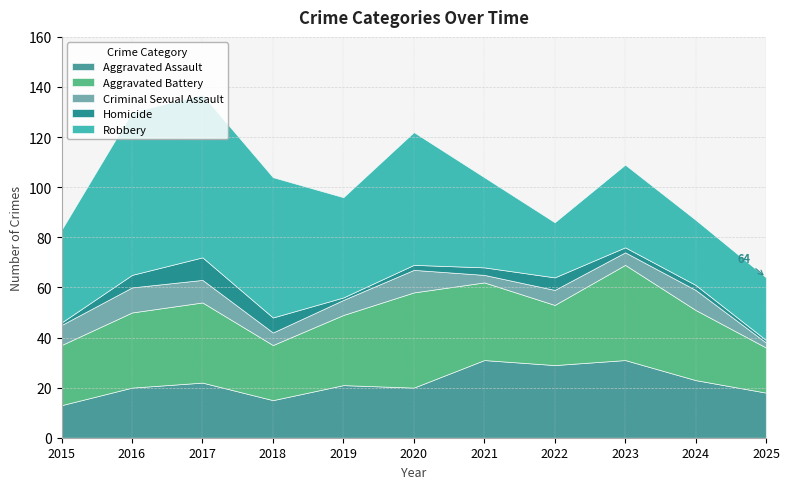

What is the difference between the maximum and second lowest values in the Criminal Sexual Assault series?

7